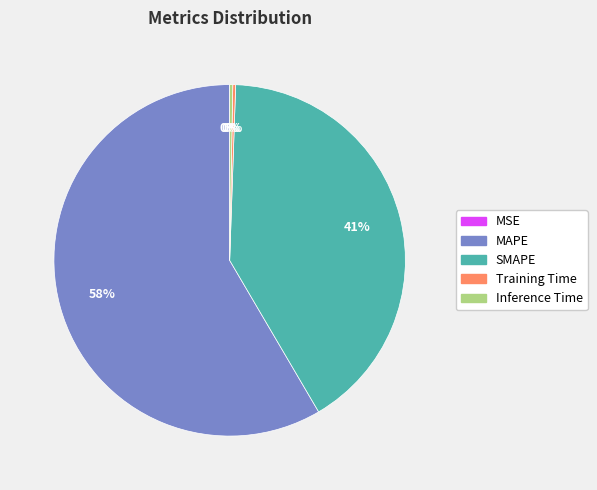

True or false: Inference Time accounts for 10% of the total.

False